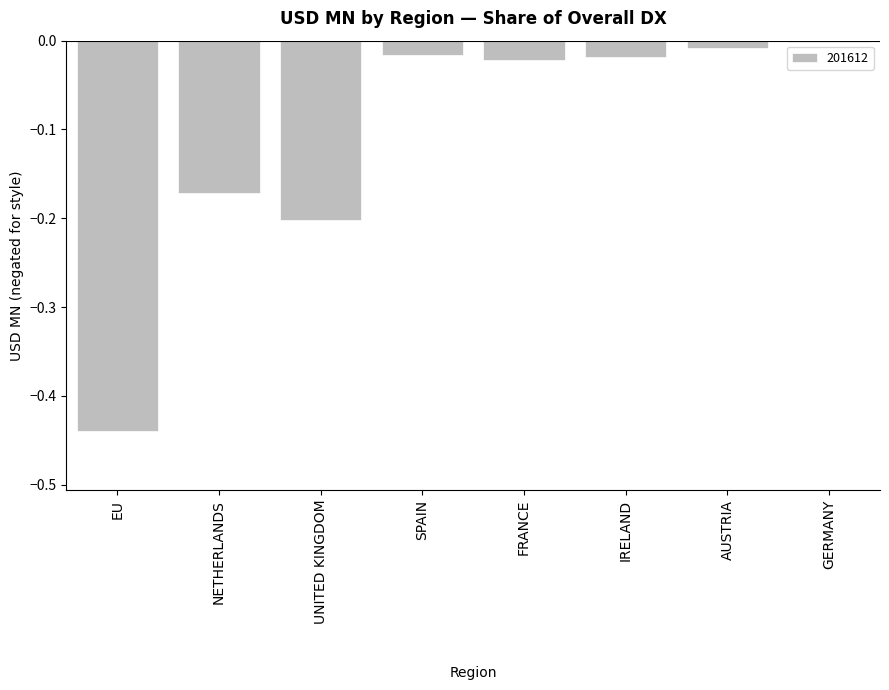

What is the sum of all values?

-0.9